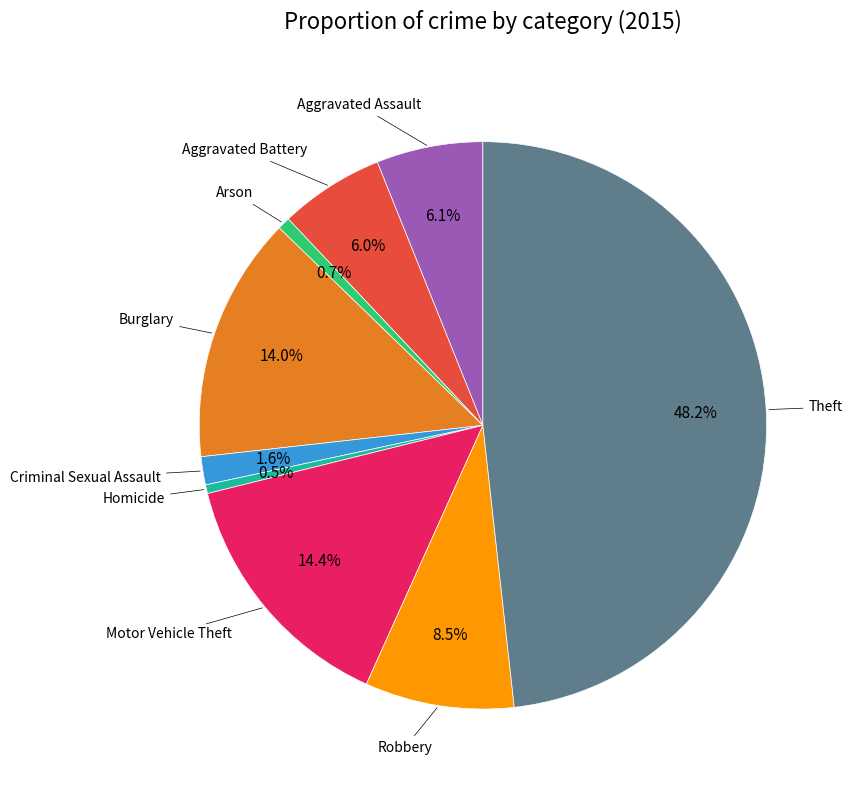

Does any single category account for the majority?

No